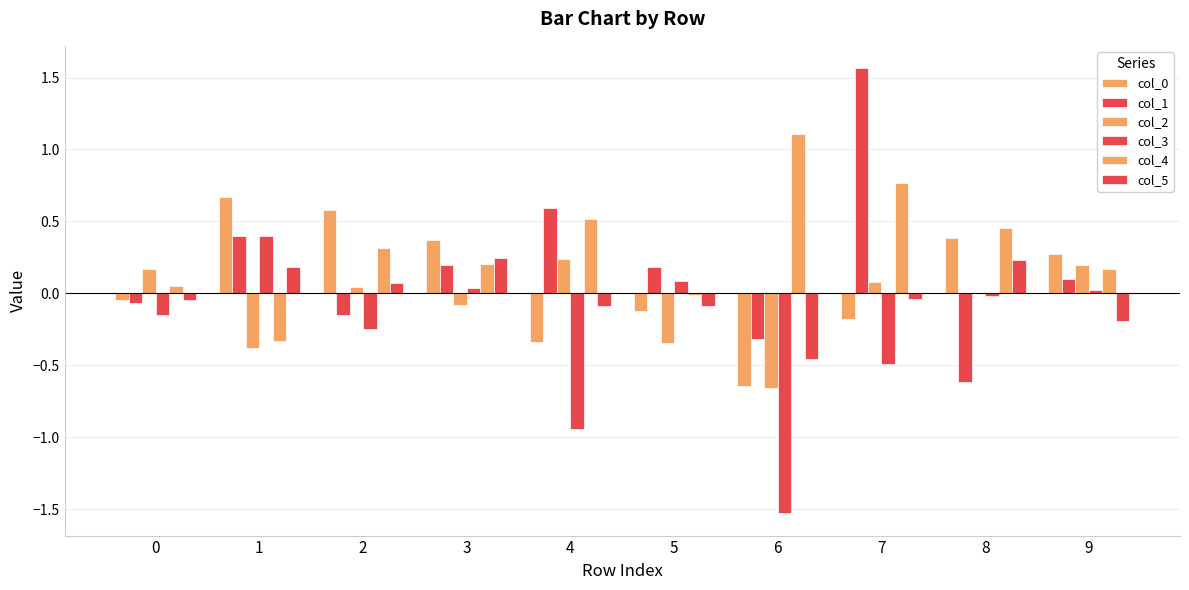

How many values in col_5 are above zero?

4